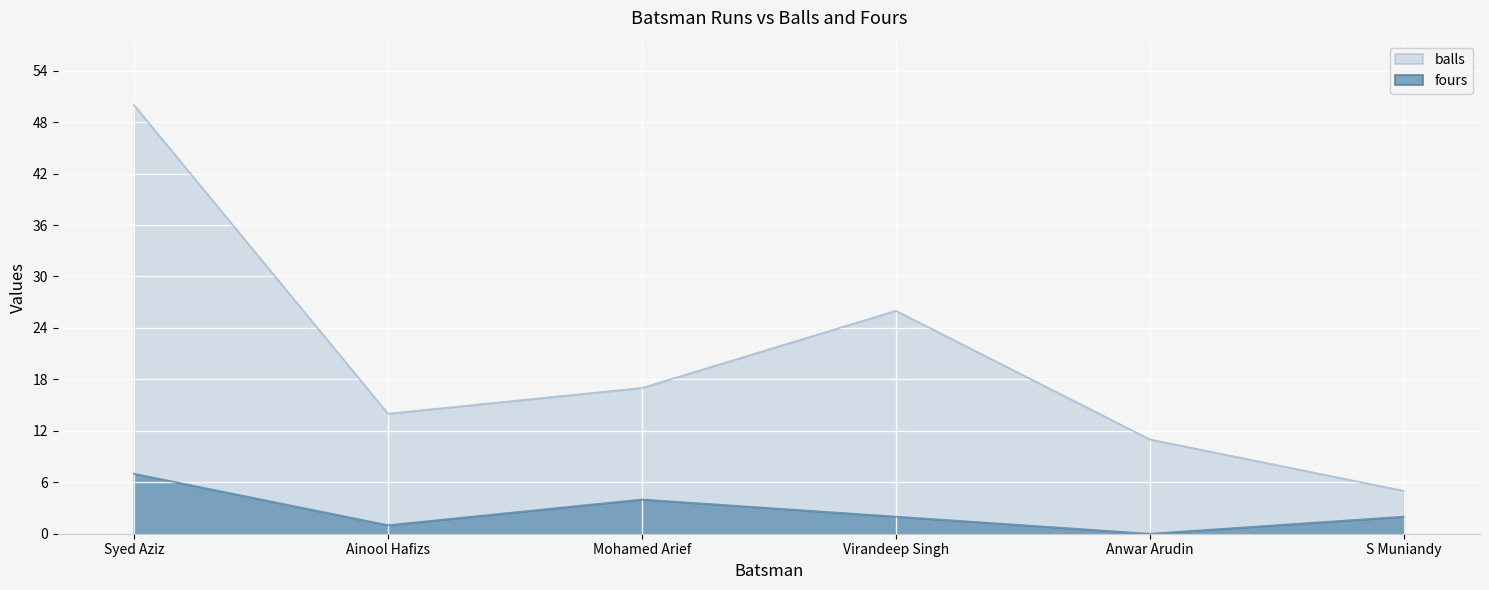

Reading left to right, extract all data points from this chart.

balls: Syed Aziz=50	Ainool Hafizs=14	Mohamed Arief=17	Virandeep Singh=26	Anwar Arudin=11	S Muniandy=5
fours: Syed Aziz=7	Ainool Hafizs=1	Mohamed Arief=4	Virandeep Singh=2	Anwar Arudin=0	S Muniandy=2